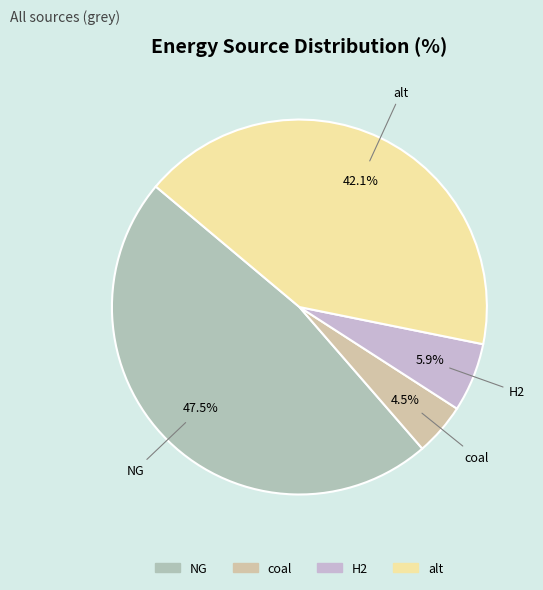

Combined, do alt and H2 account for over 50%?

No